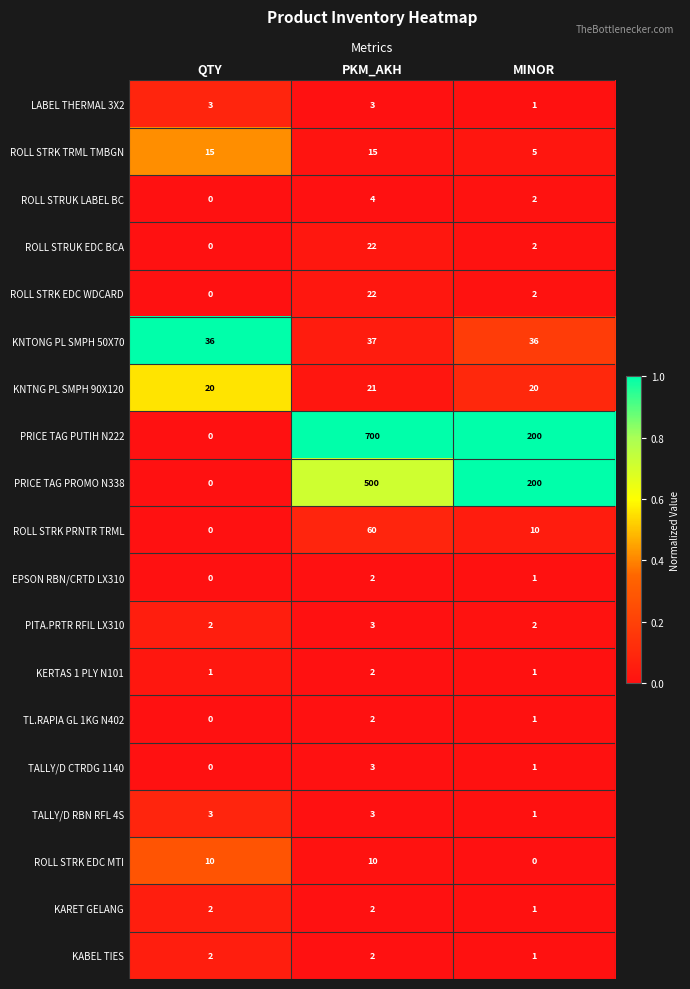

How many data points does each series have?

3